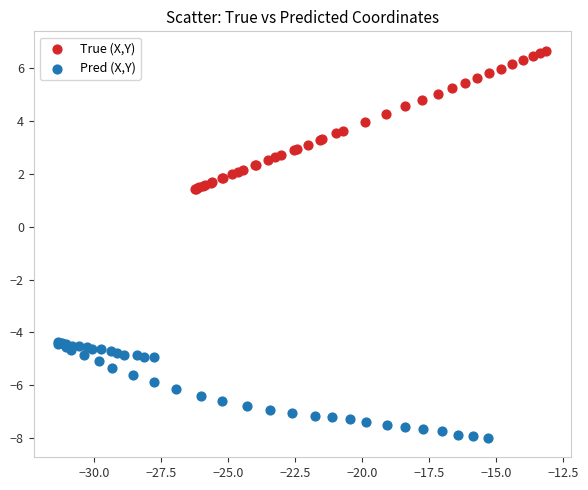

What are all the series names shown in the legend?

True (X,Y), Pred (X,Y)